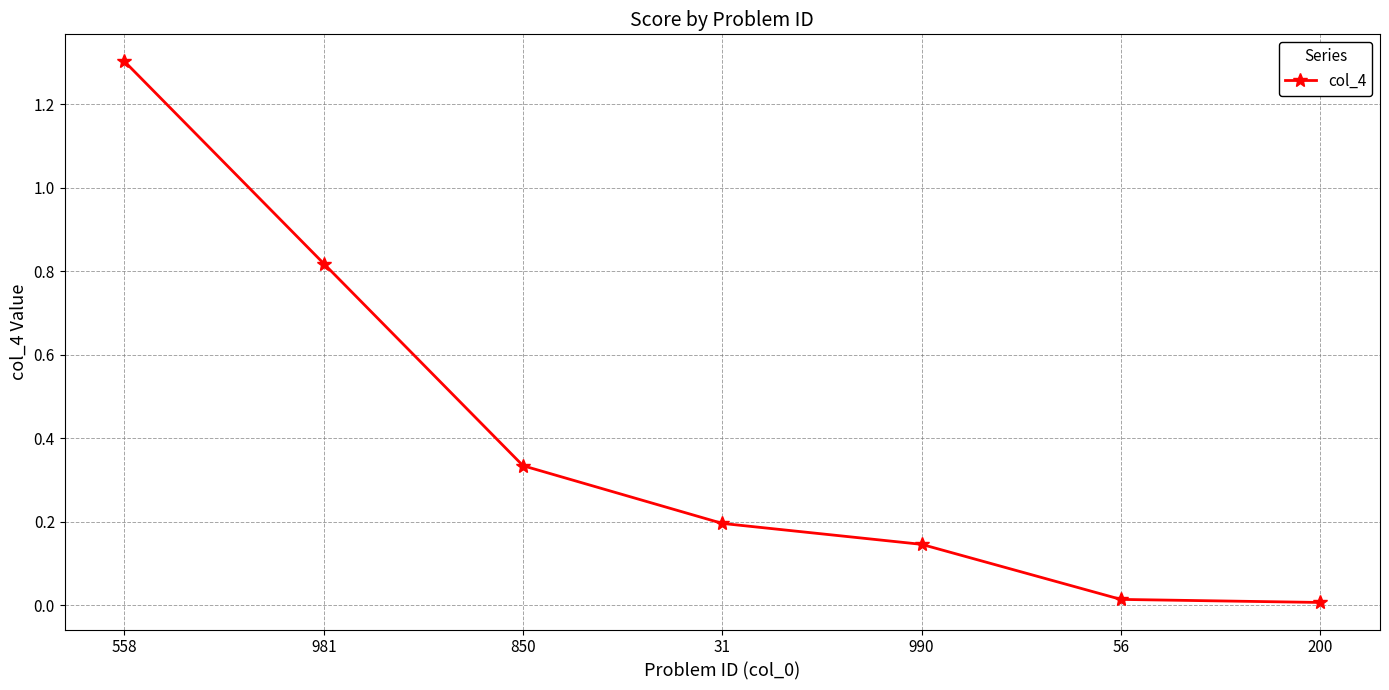

How many lines are shown in the chart?

1